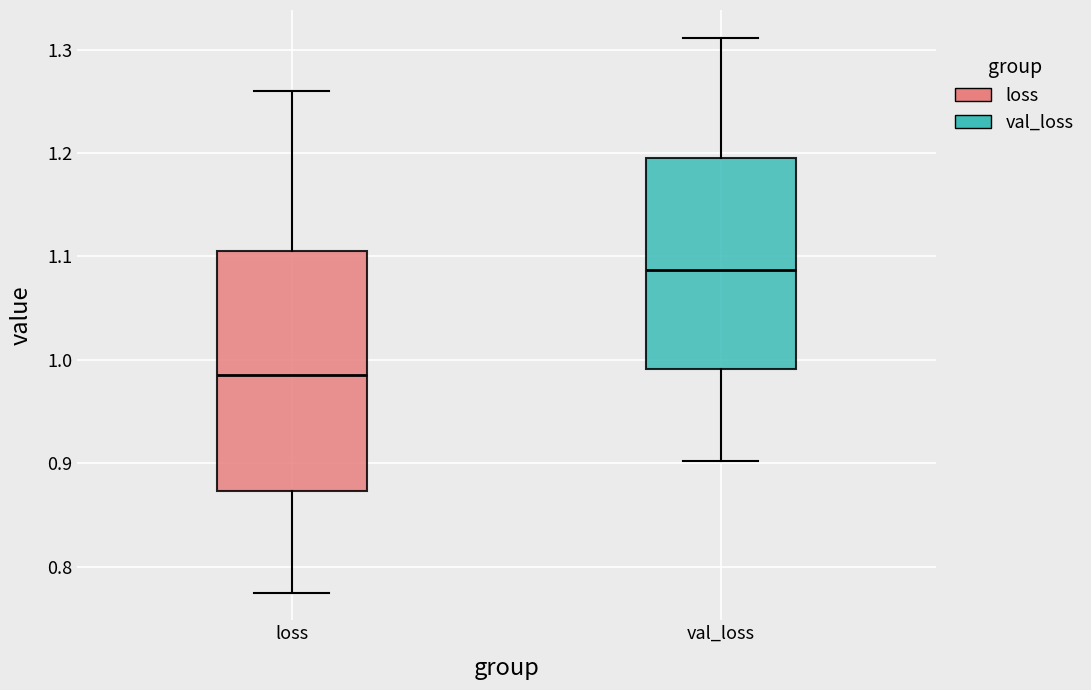

Where does the median line of the box for val_loss sit on the y-axis? The values are not printed on the chart, so give them approximately, as read against the axis.

1.09